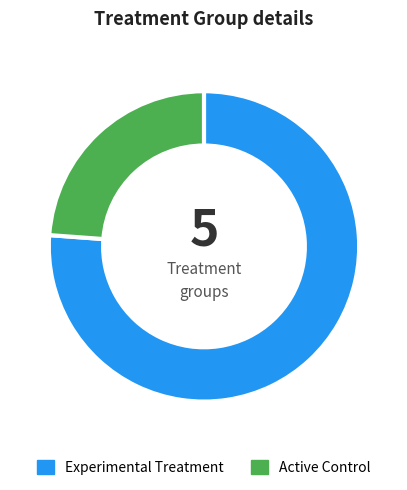

Rank the categories by value from lowest to highest.

Active Control, Experimental Treatment